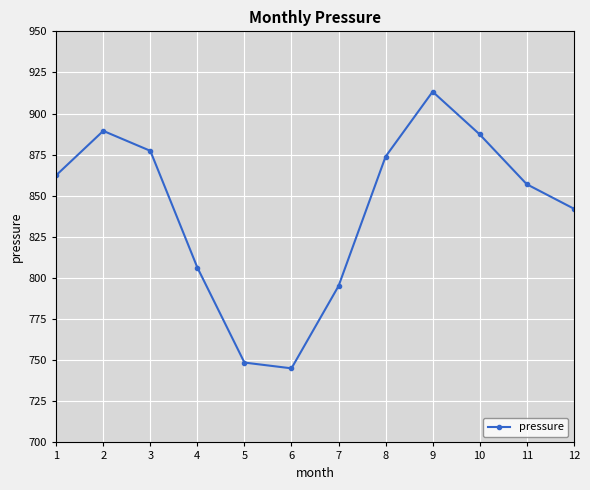

The chart shows a value of 258.1 at 5. True or false?

False